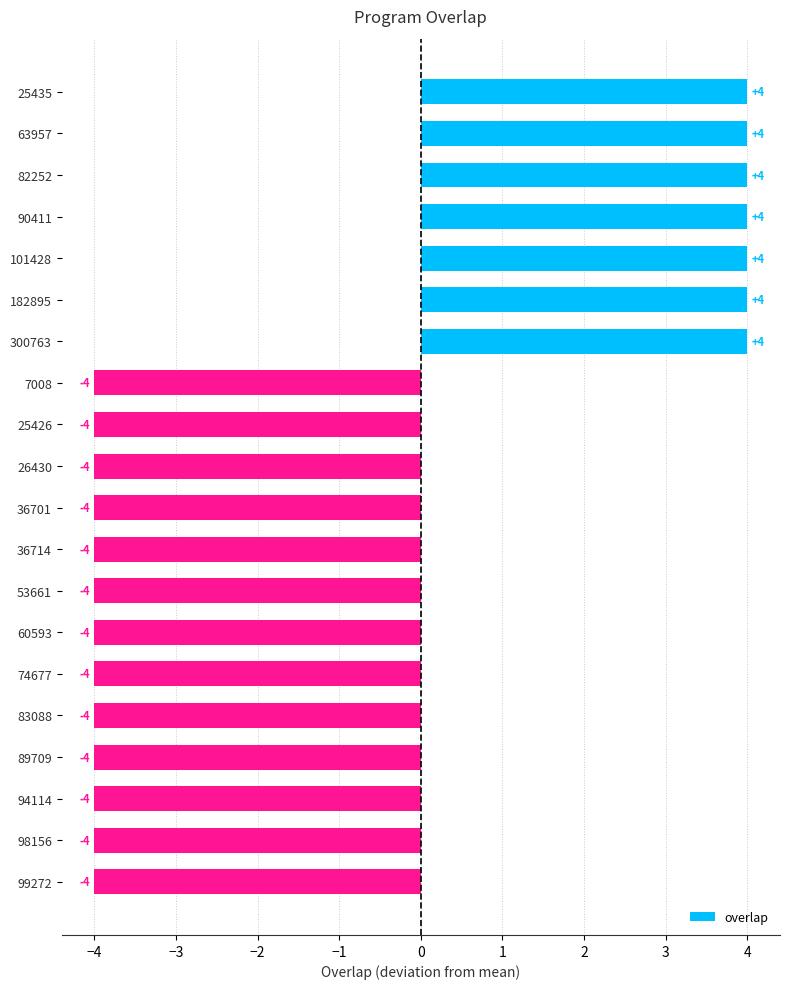

What is the sum of all values?

-24